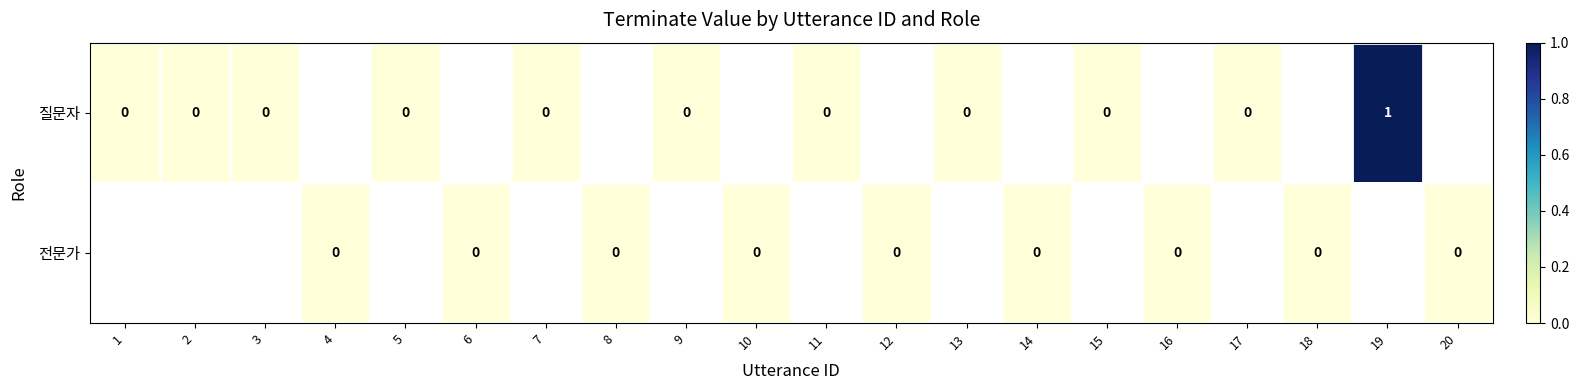

Rank the series by their average value, from lowest to highest.

질문자, 전문가